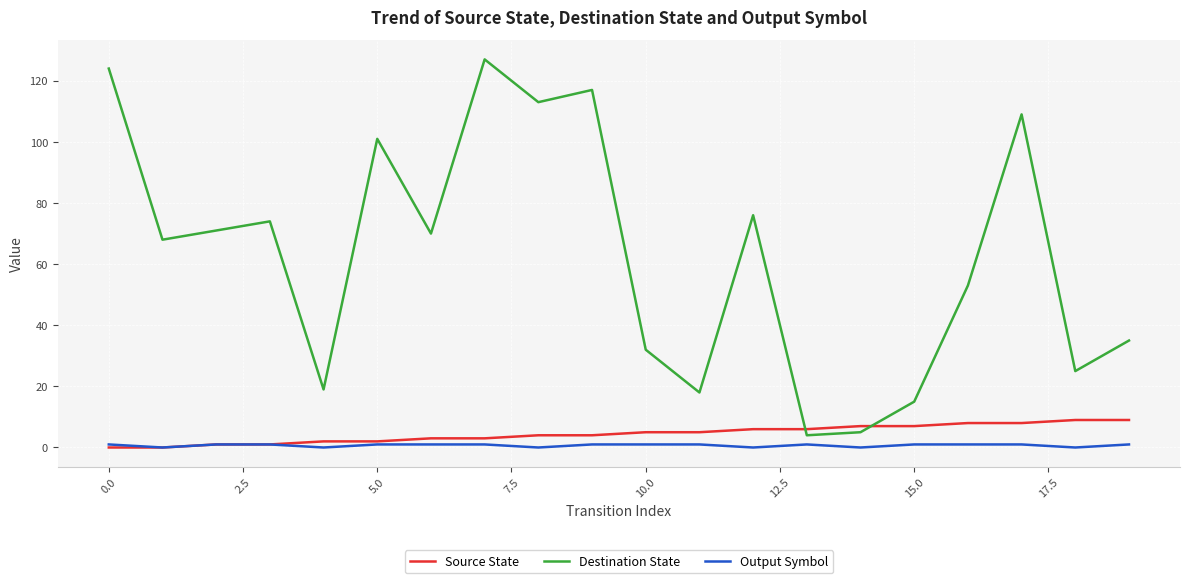

Which series has the largest range (max minus min)?

Destination State